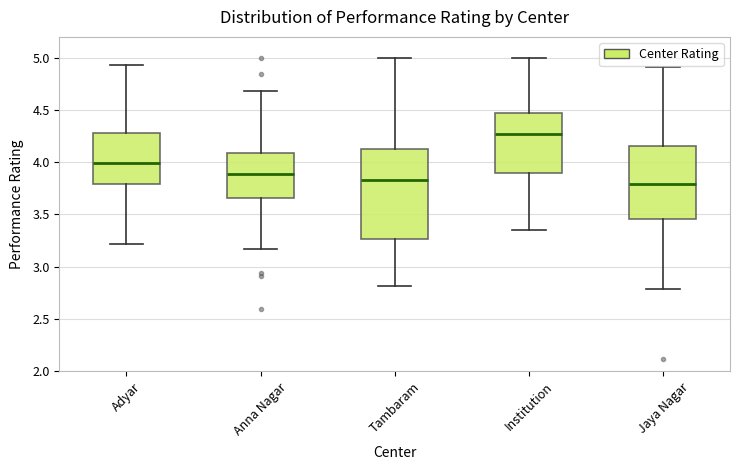

Which box is the tallest, from its lower edge to its upper edge?

Tambaram